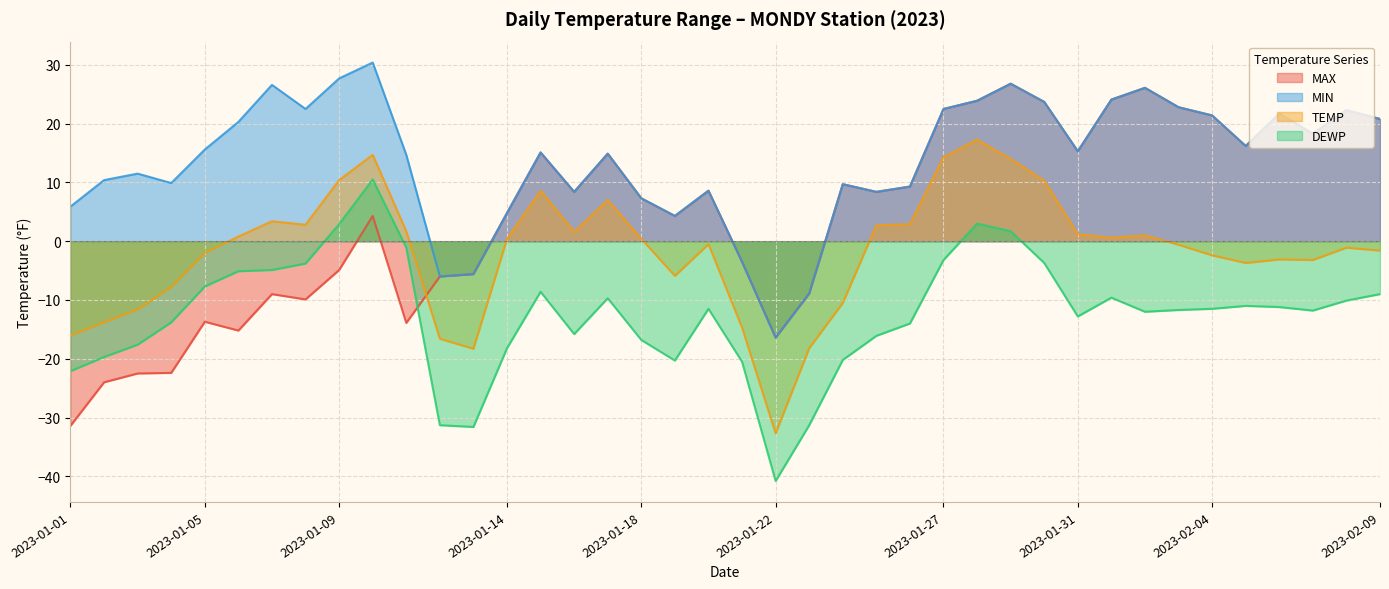

What is the label of the 29th point from the right?

2023-01-12